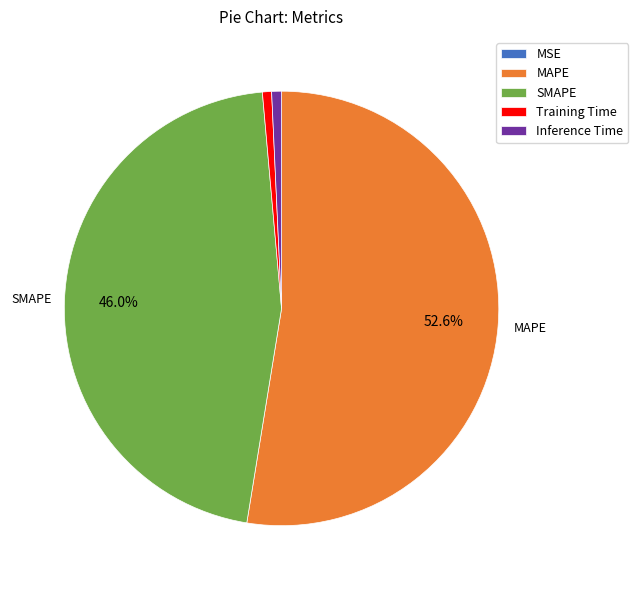

Which category accounts for the majority?

MAPE